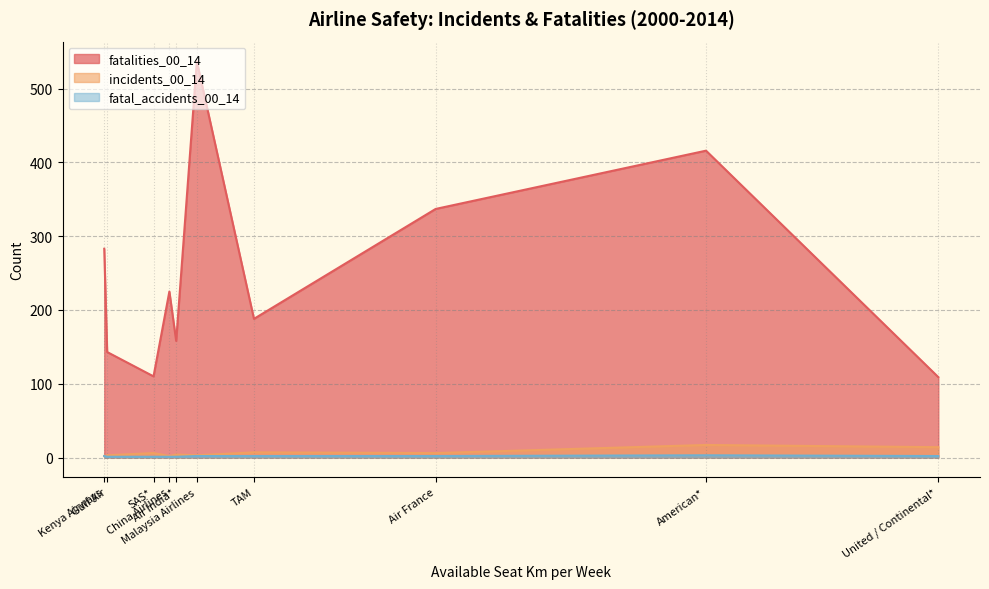

What is the sum of the fatalities_00_14 values at Air France and TAM?

525